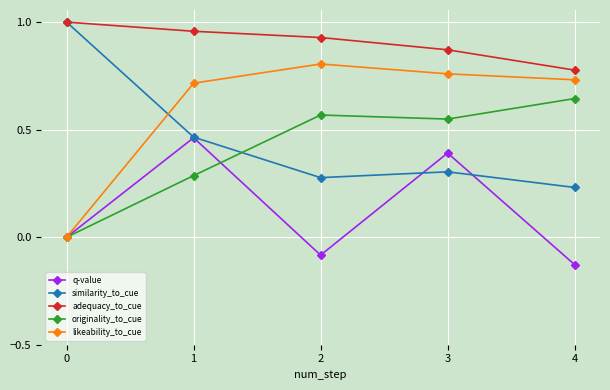

True or false: adequacy_to_cue and likeability_to_cue cross at least once.

False